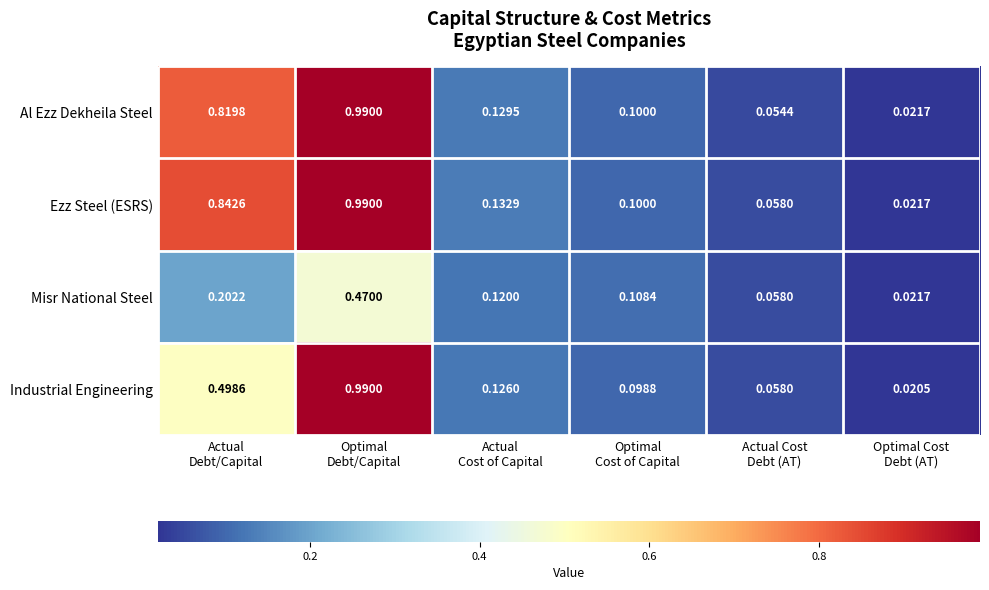

List the series in order of their peak value, lowest first.

Misr National Steel, Al Ezz Dekheila Steel, Ezz Steel (ESRS), Industrial Engineering